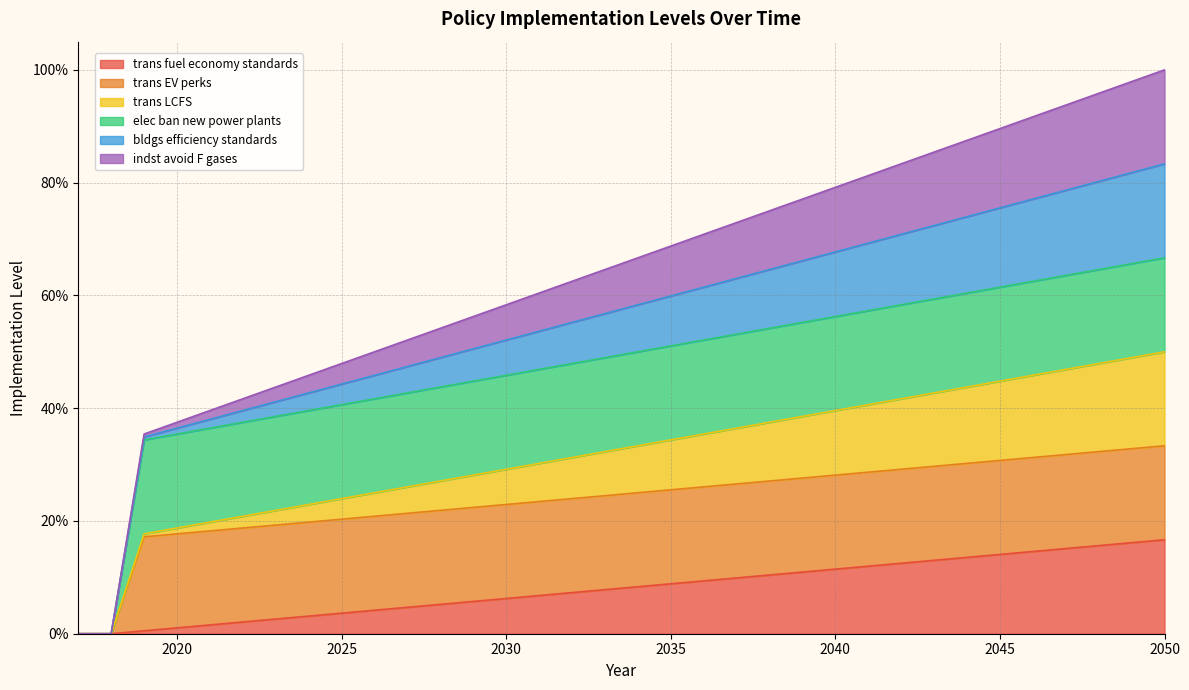

At which label is elec ban new power plants closest to 0?

2017